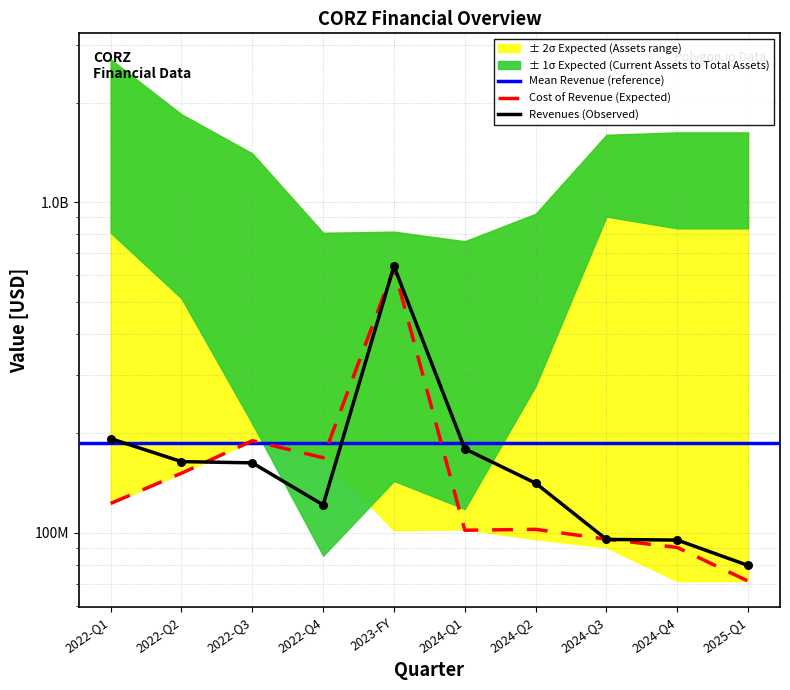

Which series has the widest spread of Y values?

Revenues